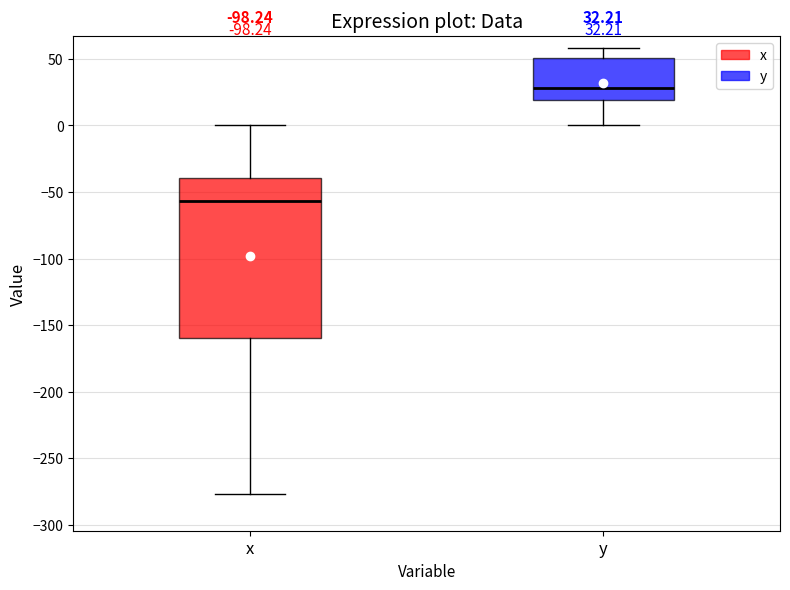

Which box has the lowest median line?

x